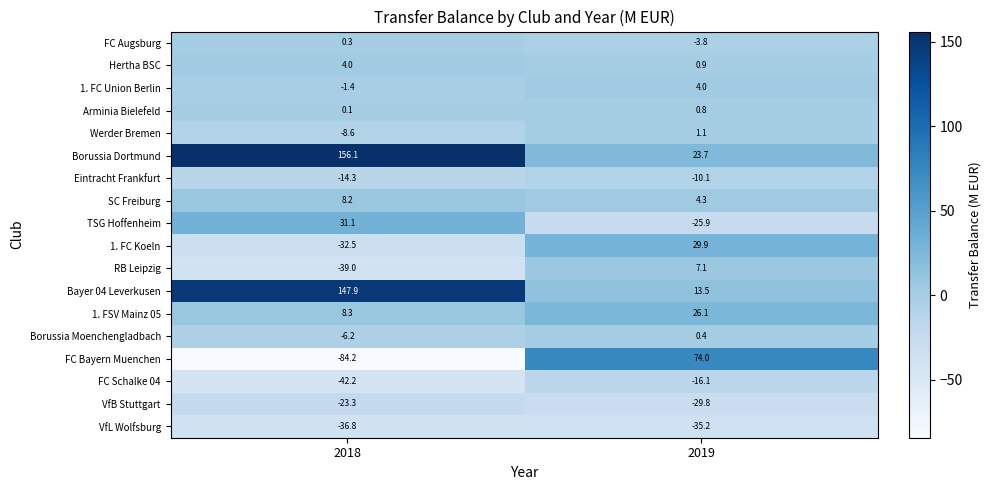

Which series has the widest spread of values?

FC Bayern Muenchen